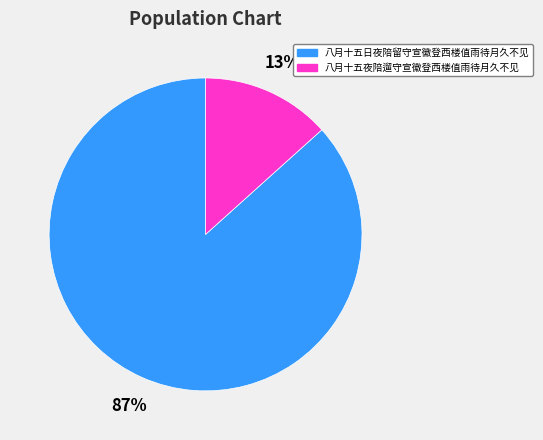

To the nearest percent, what is the combined percentage of 八月十五日夜陪留守宣徽登西楼值雨待月久不见 and 八月十五夜陪遛守宣徽登西楼值雨待月久不见?

100%